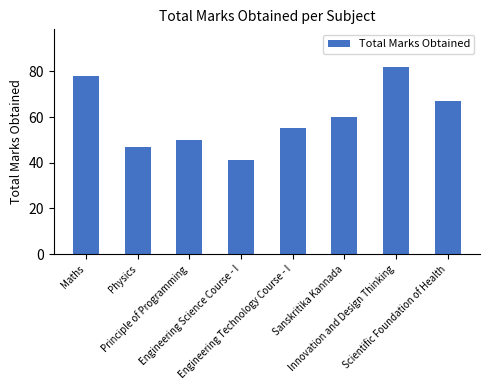

Rank the categories by value from lowest to highest.

Engineering Science Course - I, Physics, Principle of Programming, Engineering Technology Course - I, Sanskritika Kannada, Scientific Foundation of Health, Maths, Innovation and Design Thinking